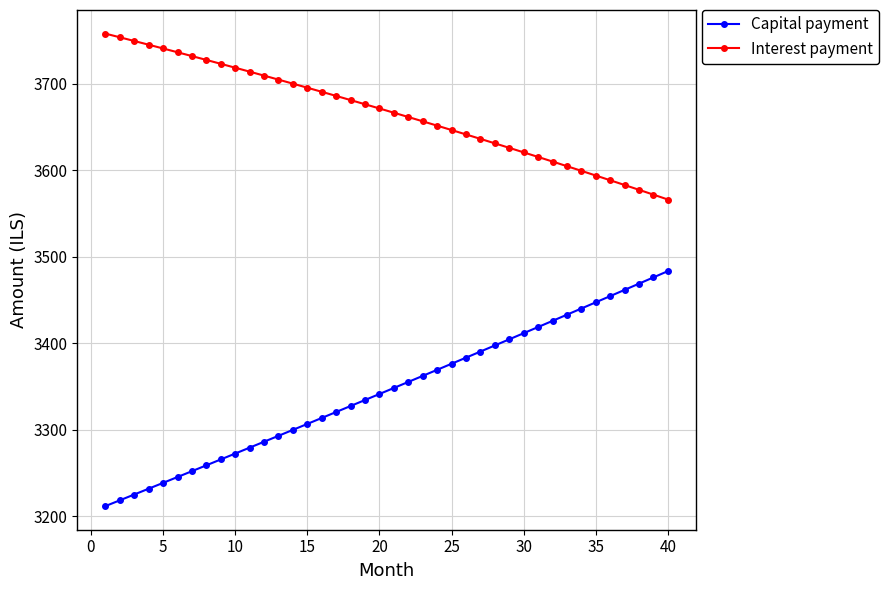

How many values in the Interest payment series exceed 3671?

20